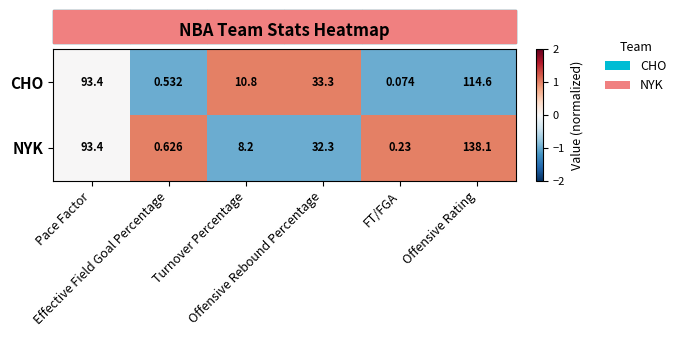

Which series has the largest total across all categories?

NYK